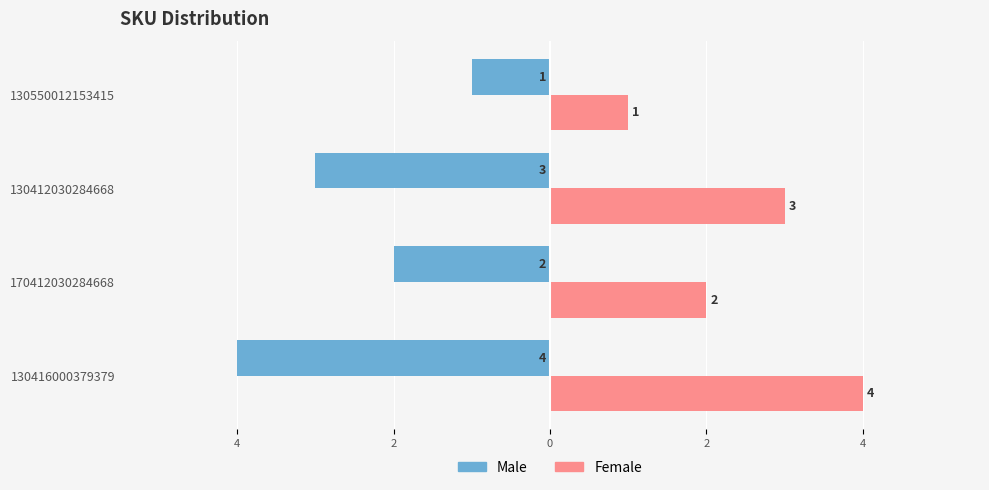

Reading left to right, what are all the values shown in this chart?

Male: 6=-4	4=-2	2=-3	0=-1
Female: 6=4	4=2	2=3	0=1